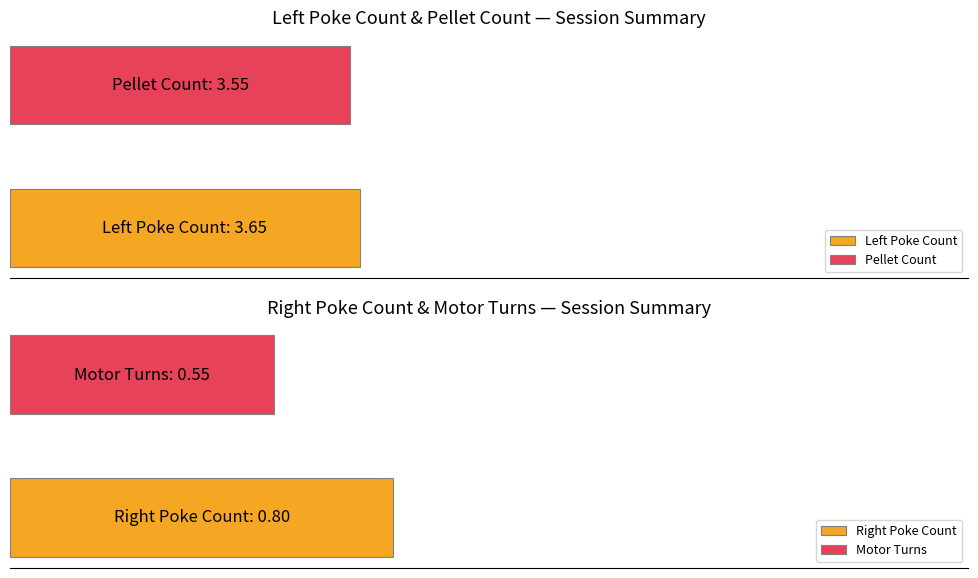

Which series has the widest spread of values?

Pellet Count